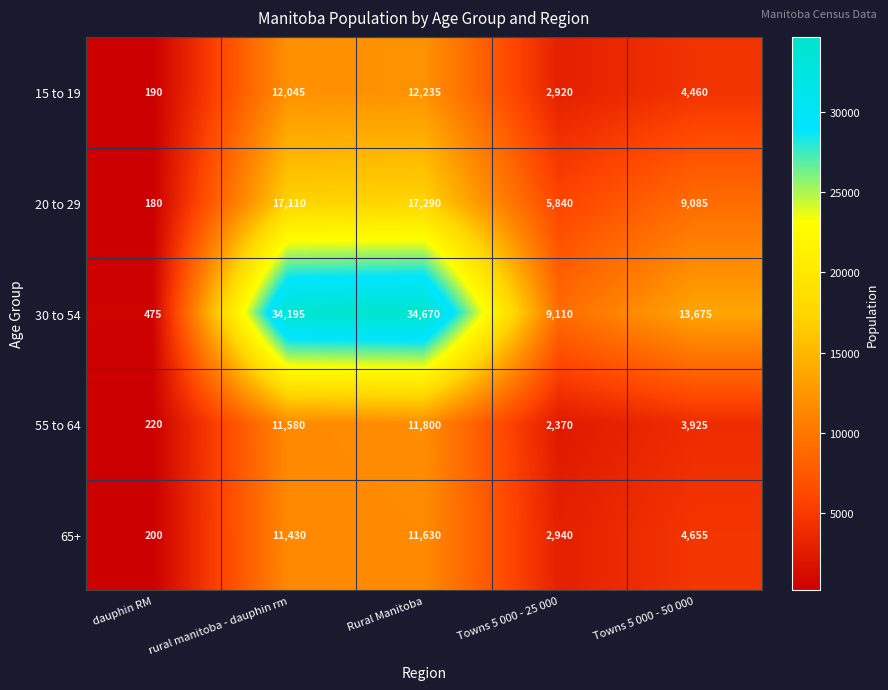

What is the maximum value shown in the chart?

34670